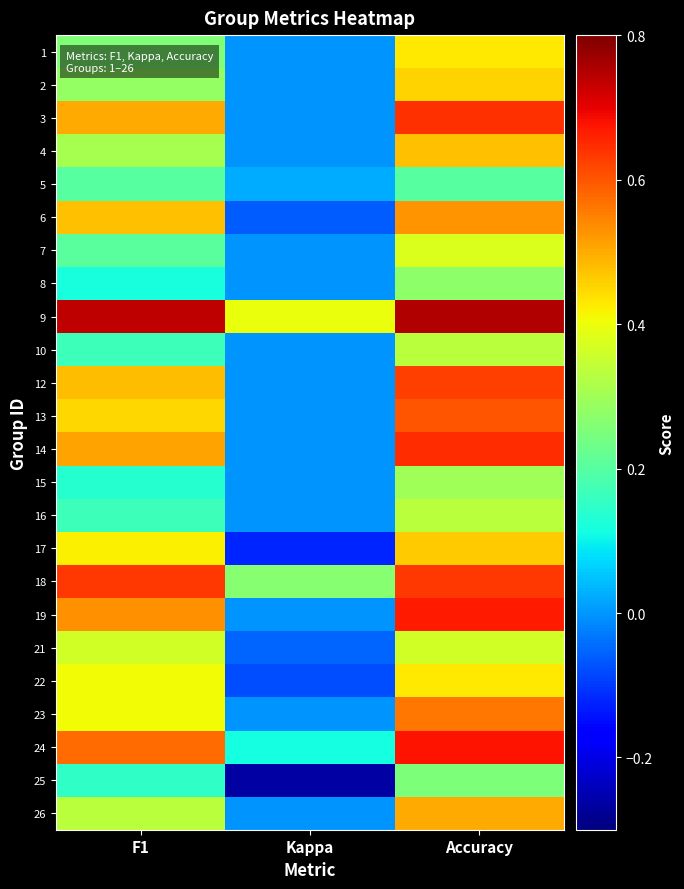

What is the maximum value shown in the chart?

0.8